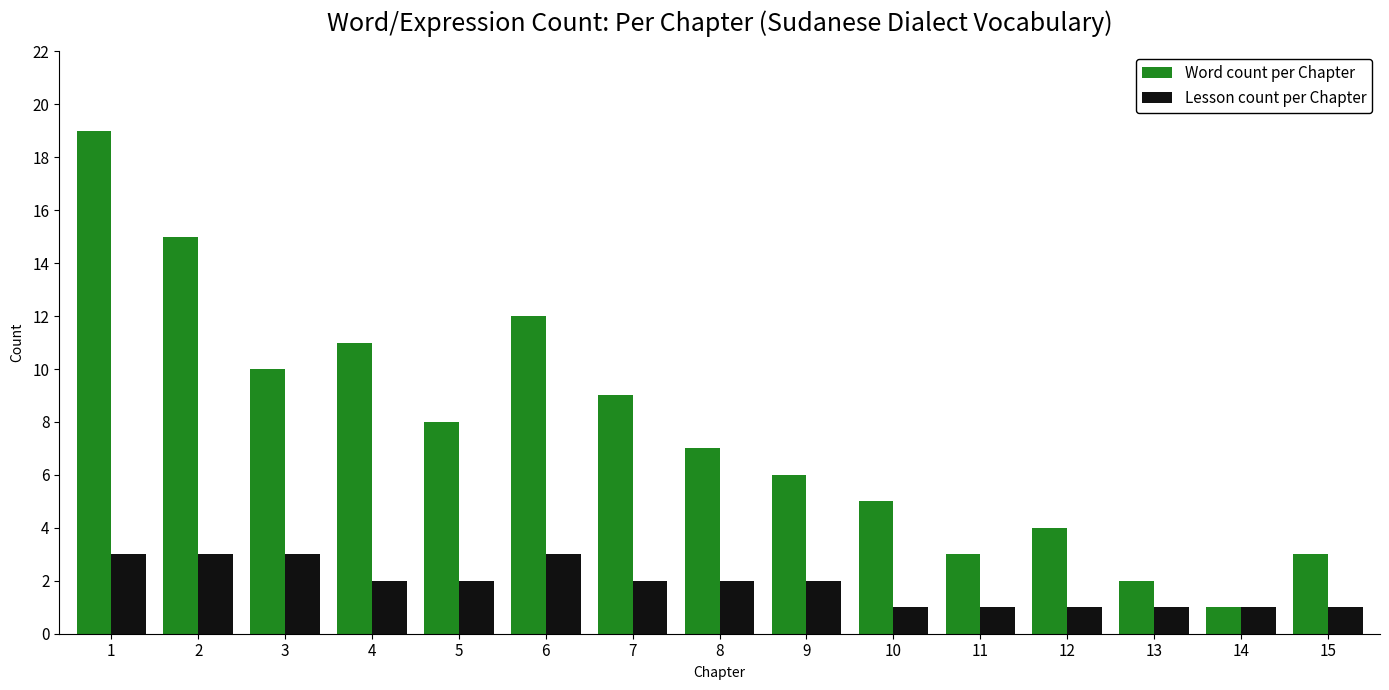

The value of Word count per Chapter at 8 is 7. True or false?

True